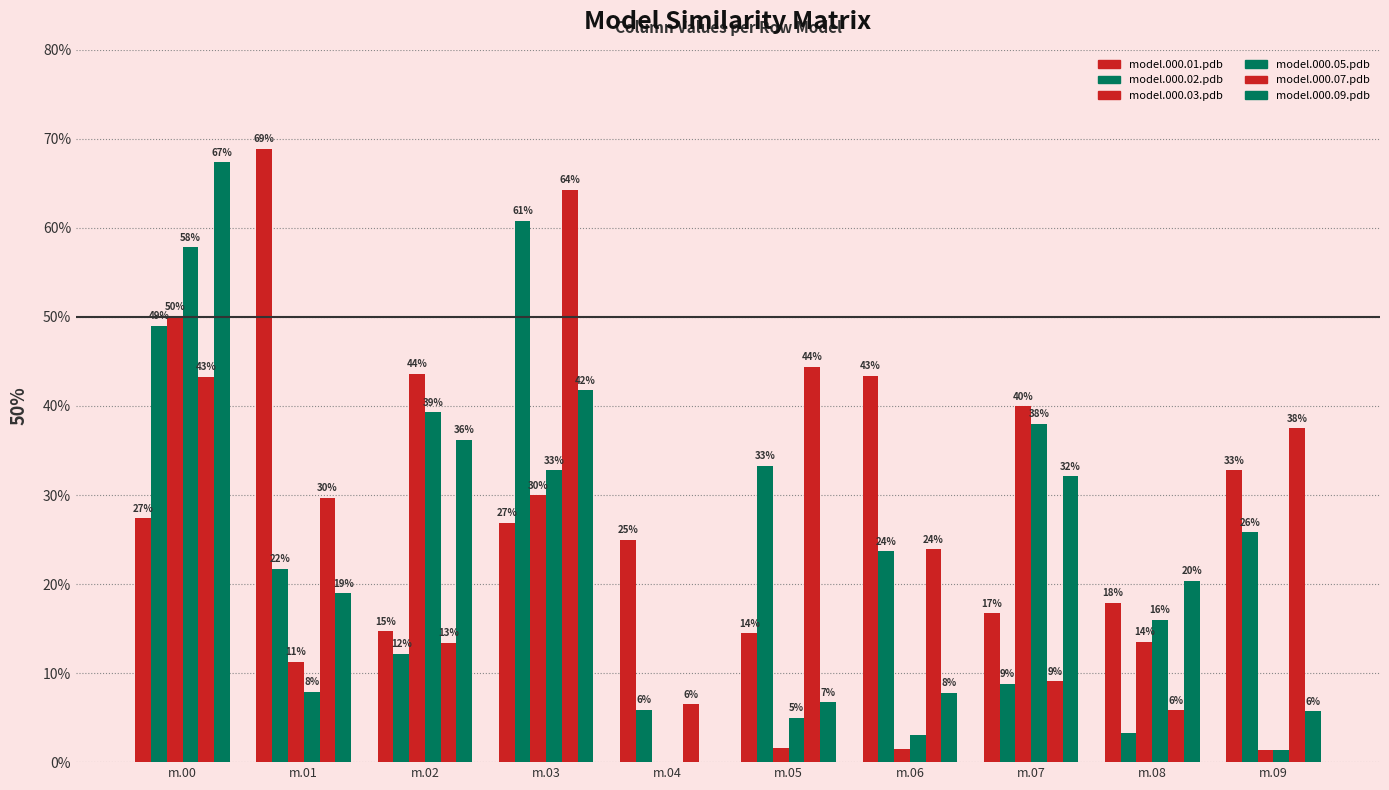

At how many categories does at least one series exceed 0?

10